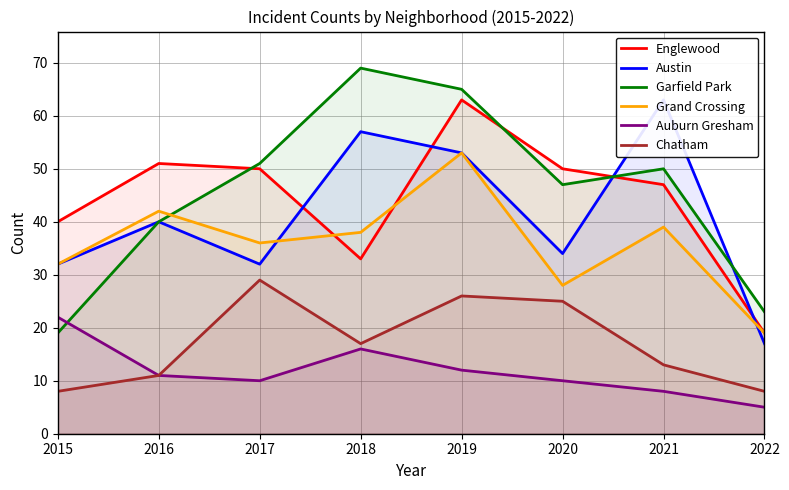

The value of Englewood at 2018 is 33. True or false?

True